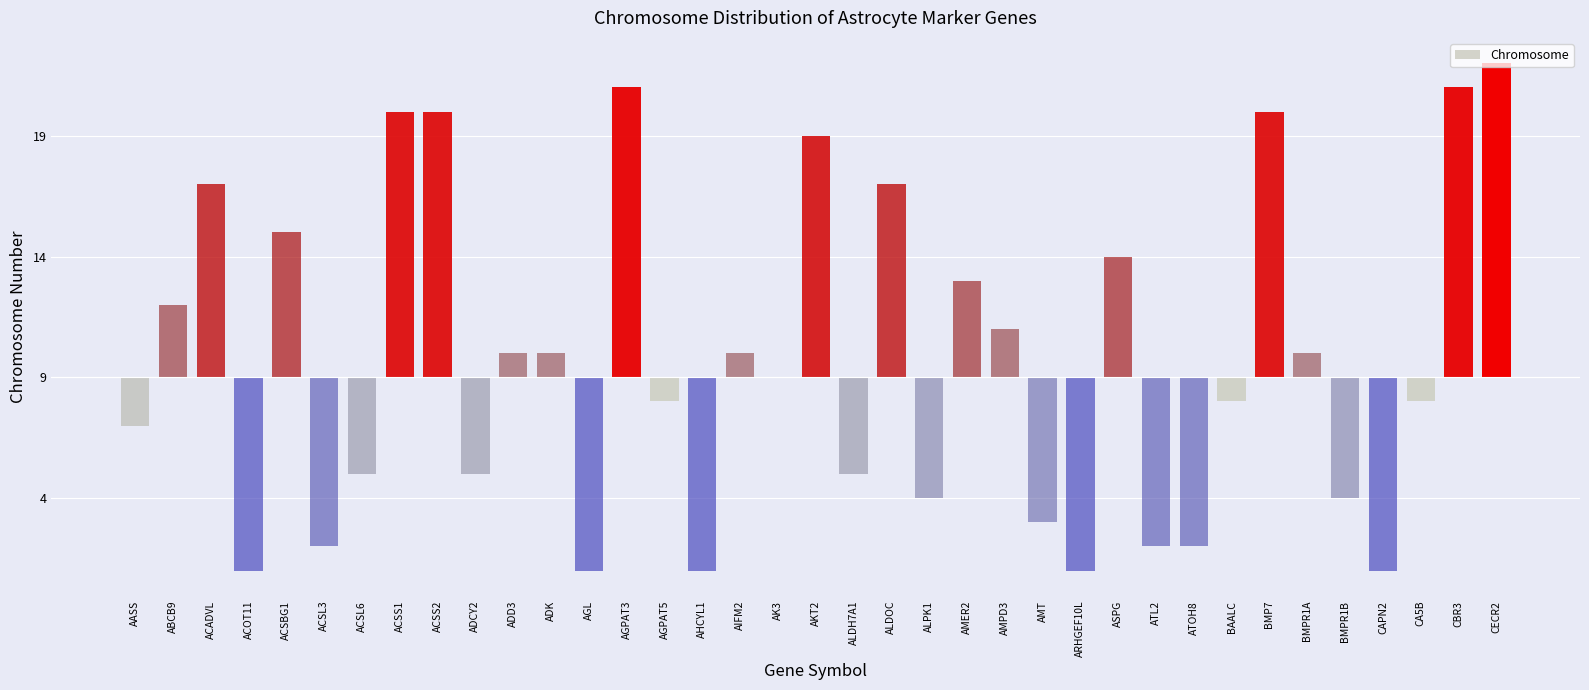

Rank the categories by value from lowest to highest.

ACOT11, AGL, AHCYL1, ARHGEF10L, CAPN2, ACSL3, ATL2, ATOH8, AMT, ALPK1, BMPR1B, ACSL6, ADCY2, ALDH7A1, AASS, AGPAT5, BAALC, CA5B, AK3, ADD3, ADK, AIFM2, BMPR1A, AMPD3, ABCB9, AMER2, ASPG, ACSBG1, ACADVL, ALDOC, AKT2, ACSS1, ACSS2, BMP7, AGPAT3, CBR3, CECR2